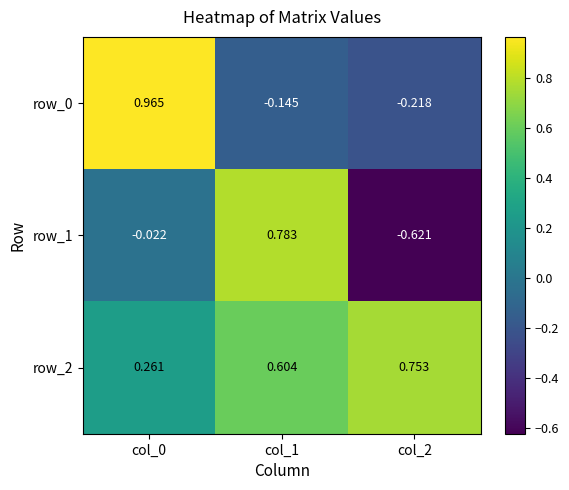

List the series in order of their peak value, lowest first.

row_2, row_1, row_0